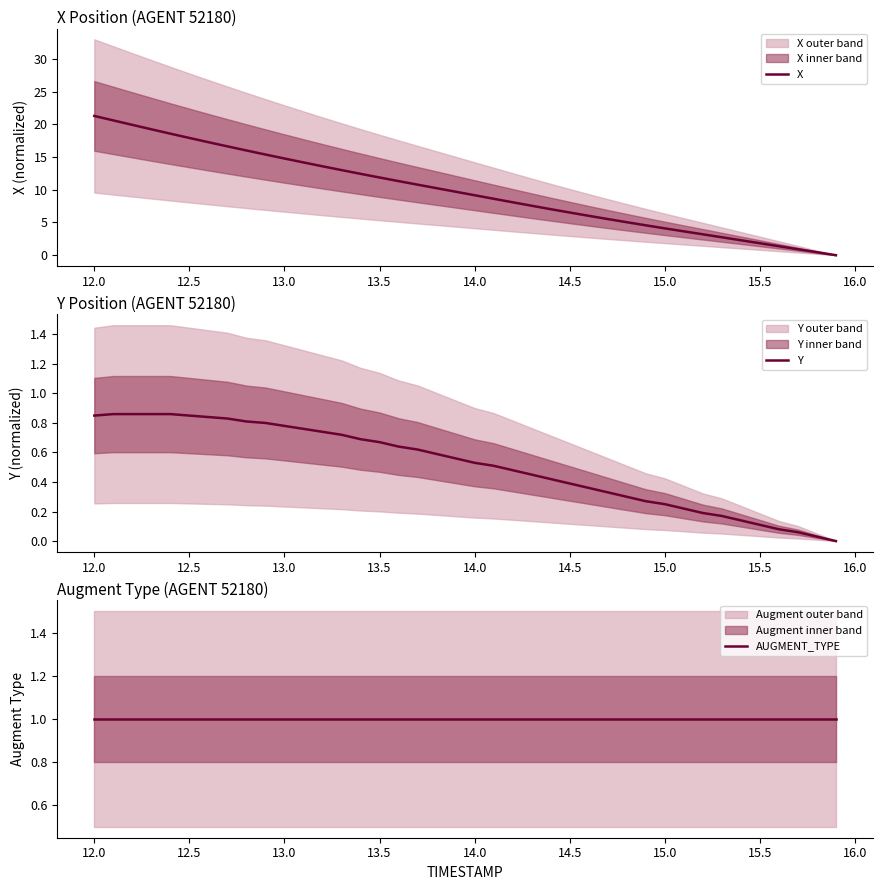

Count the number of categories in the chart.

40